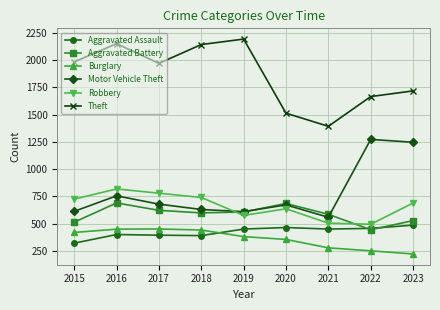

The value of Burglary at 2018 is 634. True or false?

False